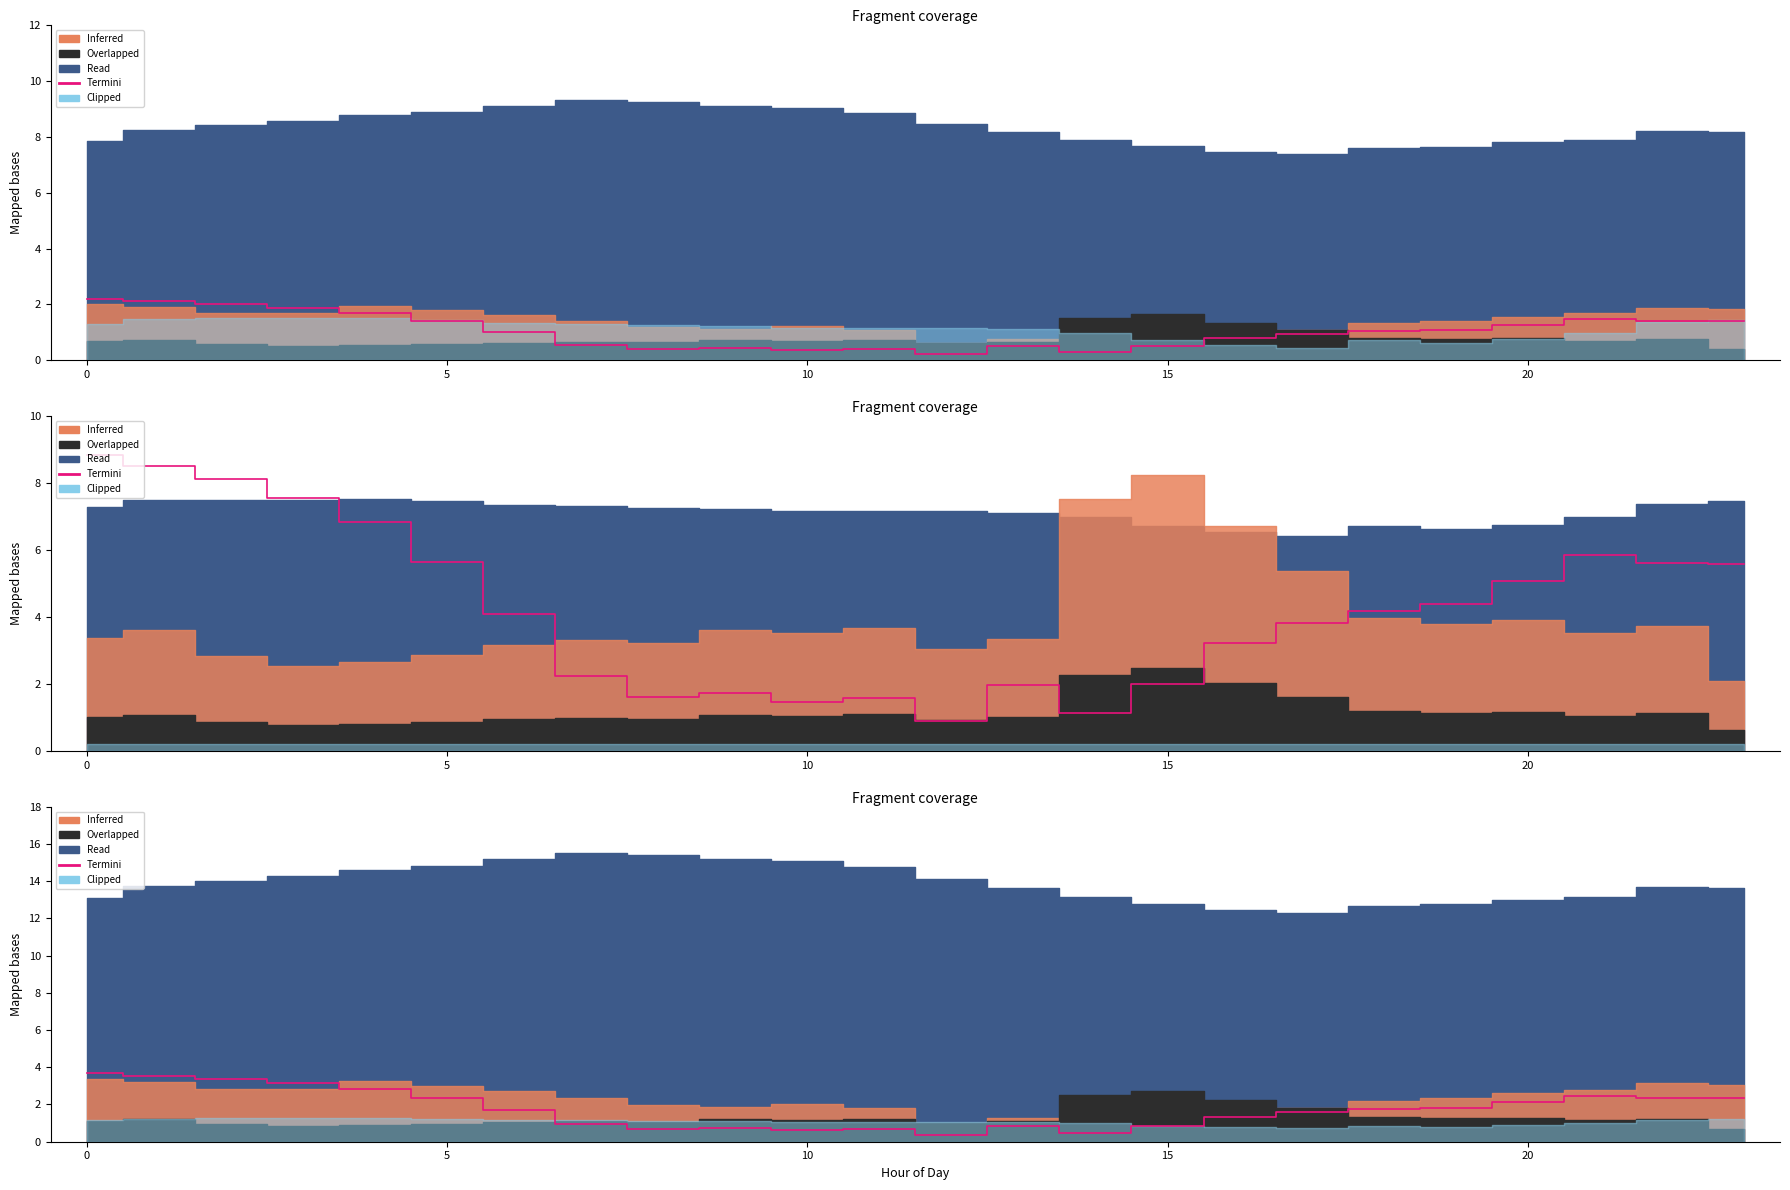

True or false: the data shows 1.1 at 8.

False